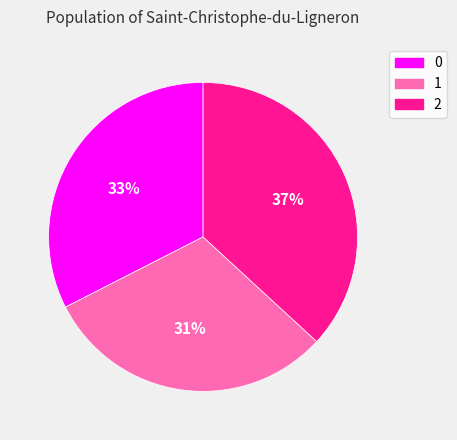

Do 1 and 2 together represent more than half of the pie?

Yes